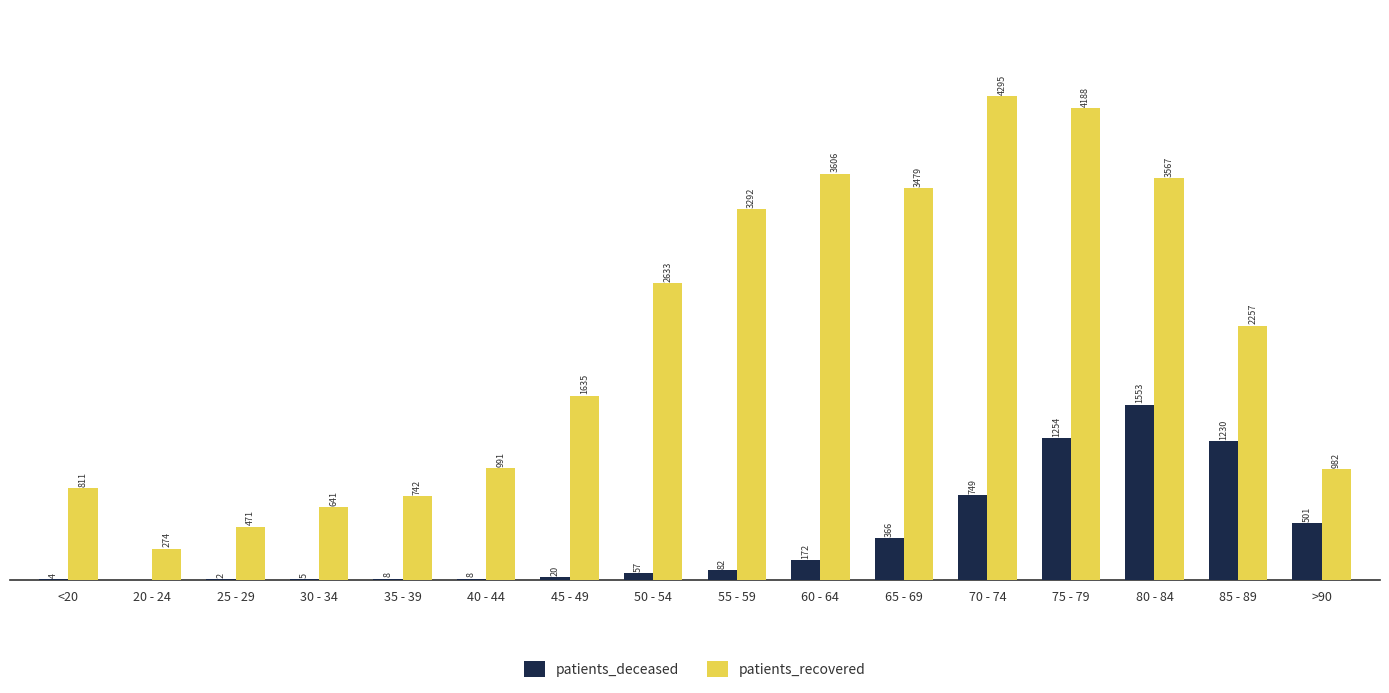

Which series changed the most between 50 - 54 and 75 - 79?

patients_recovered